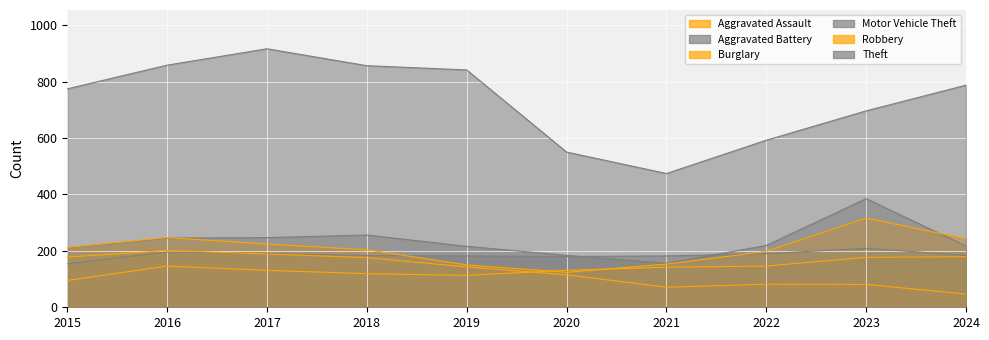

What is the minimum value for Motor Vehicle Theft?

156